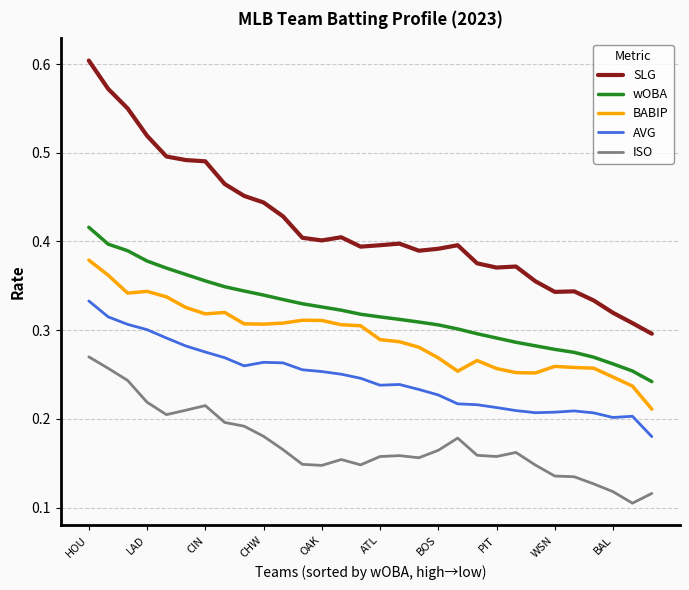

List the series in order of their peak value, highest first.

SLG, wOBA, BABIP, AVG, ISO